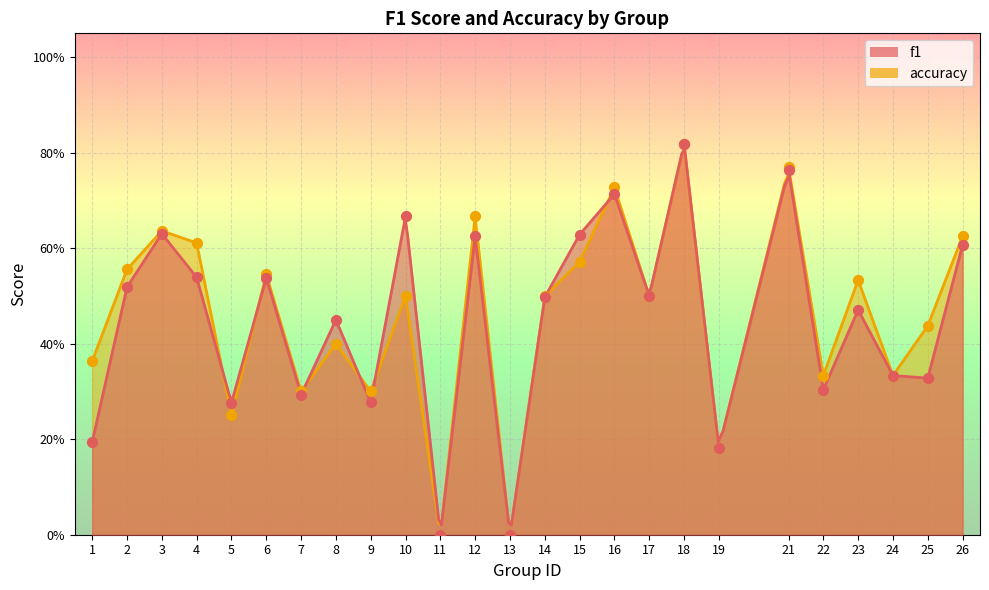

What are all the series names shown in the legend?

f1, accuracy